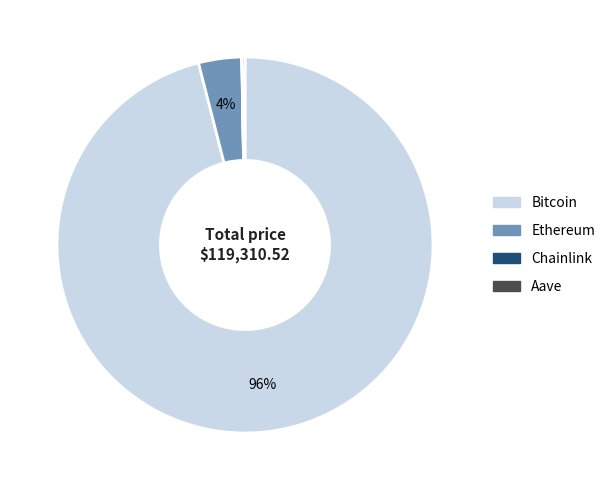

To the nearest percent, what percentage of the pie is Ethereum?

4%